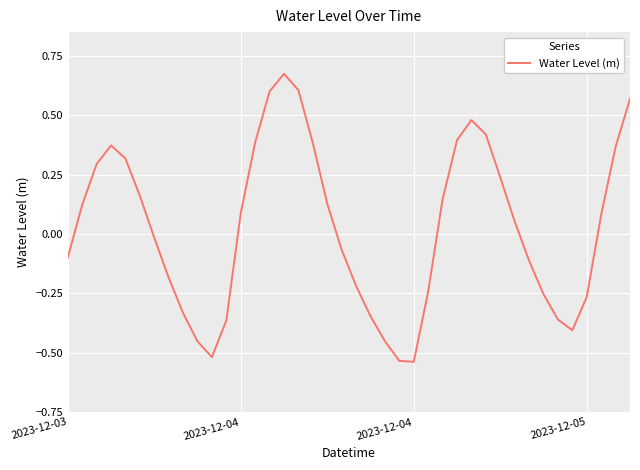

What is the difference between the maximum and minimum values?

1.2